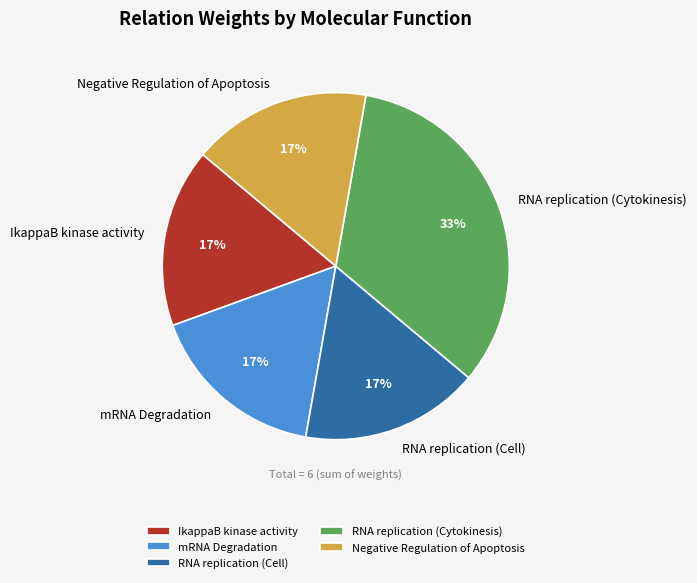

How many segments does this pie chart have?

5